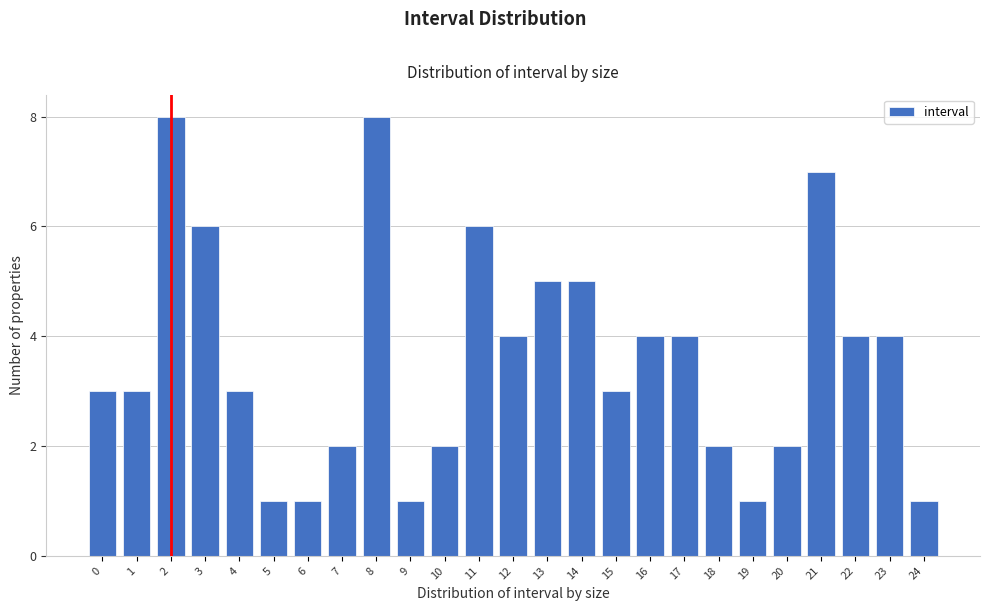

Reading left to right, extract all data points from this chart.

0=3	1=3	2=8	3=6	4=3	5=1	6=1	7=2	8=8	9=1	10=2	11=6	12=4	13=5	14=5	15=3	16=4	17=4	18=2	19=1	20=2	21=7	22=4	23=4	24=1